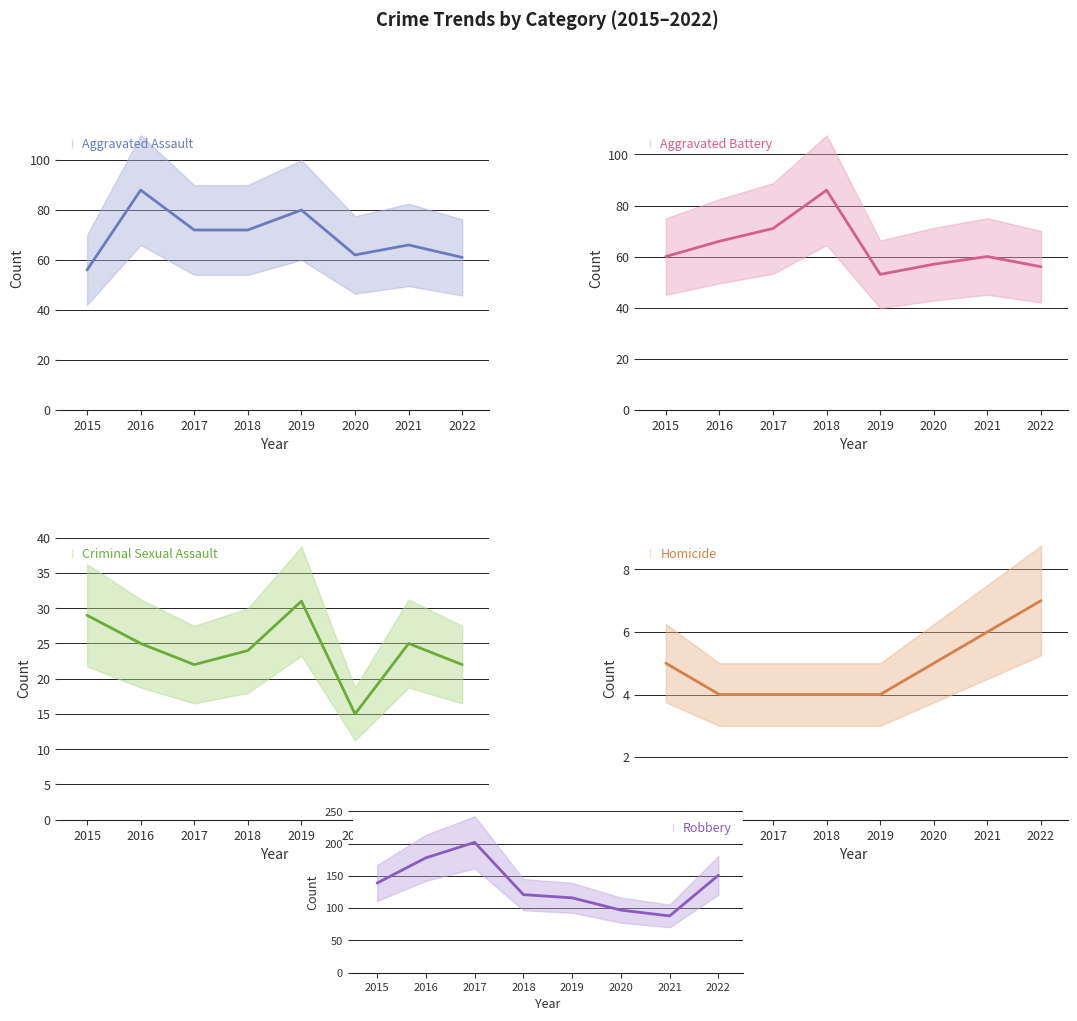

What is the highest value of the Aggravated Battery series?

86